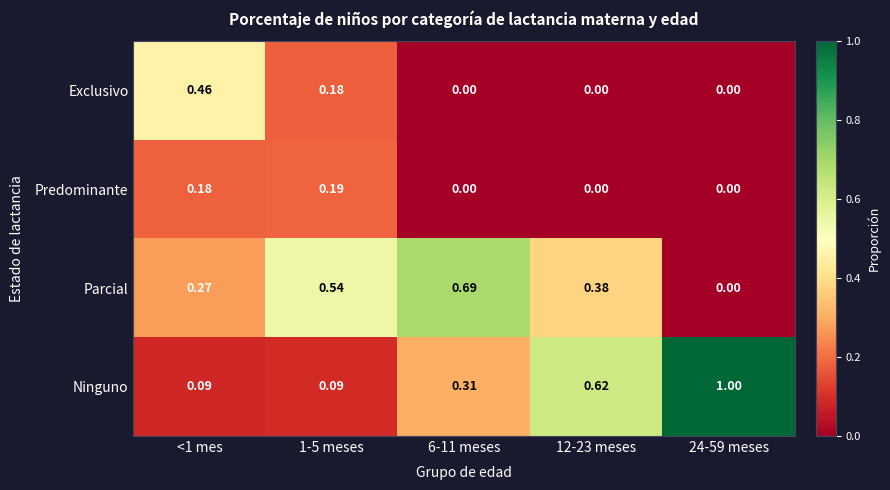

Which series changed the most between <1 mes and 6-11 meses?

Exclusivo